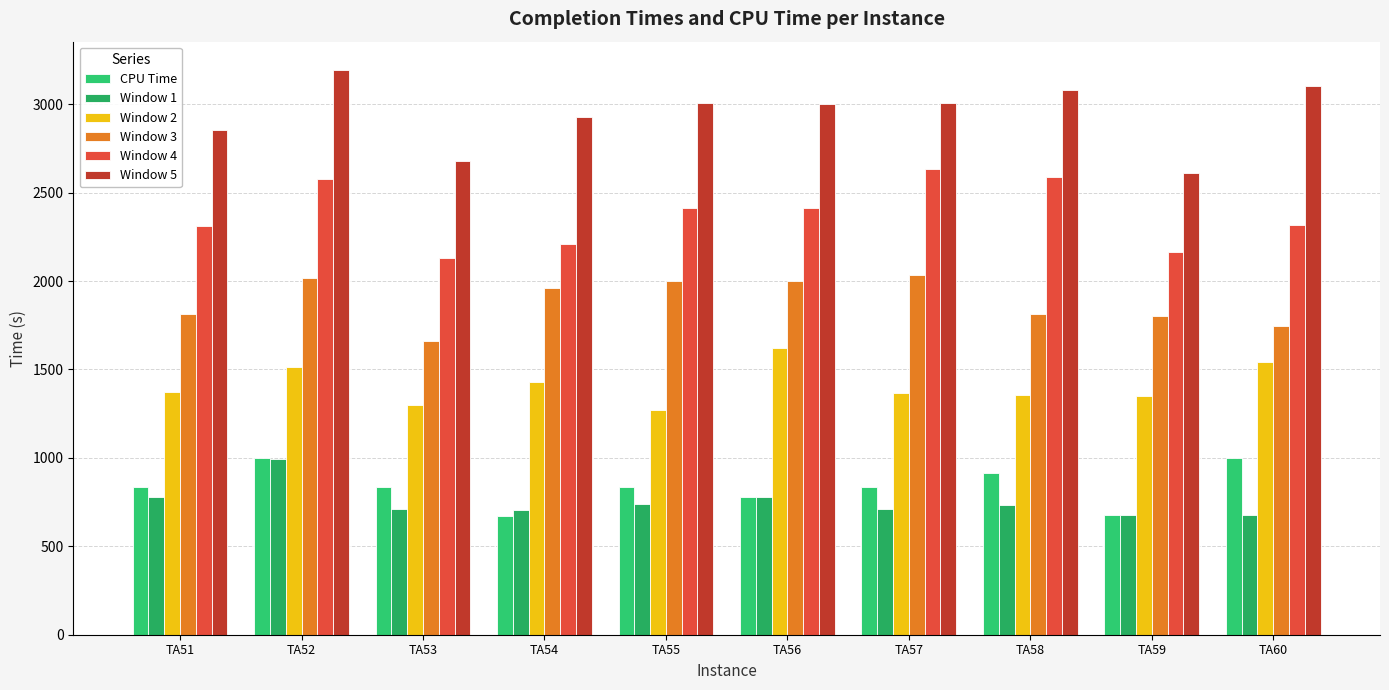

At TA54, list the series in order from smallest to largest.

CPU Time, Window 1, Window 2, Window 3, Window 4, Window 5